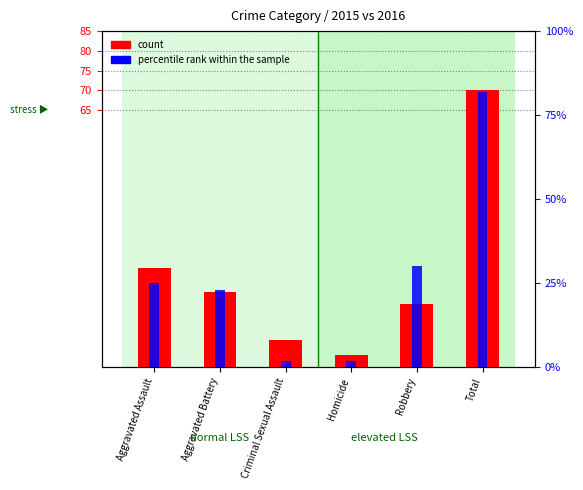

What value does the count series have at Homicide, to the nearest 5?

5